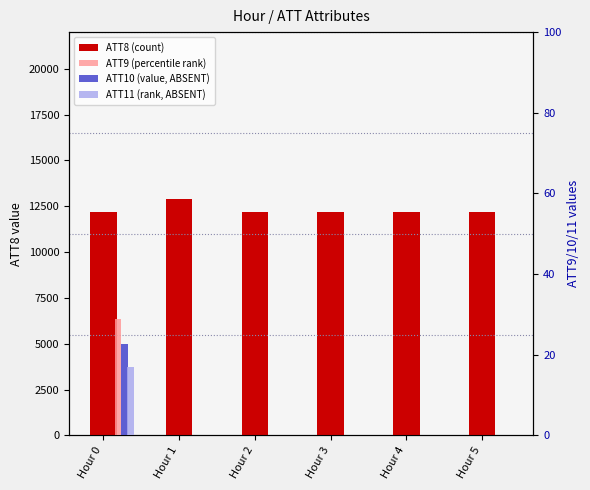

How many groups of bars are there?

6